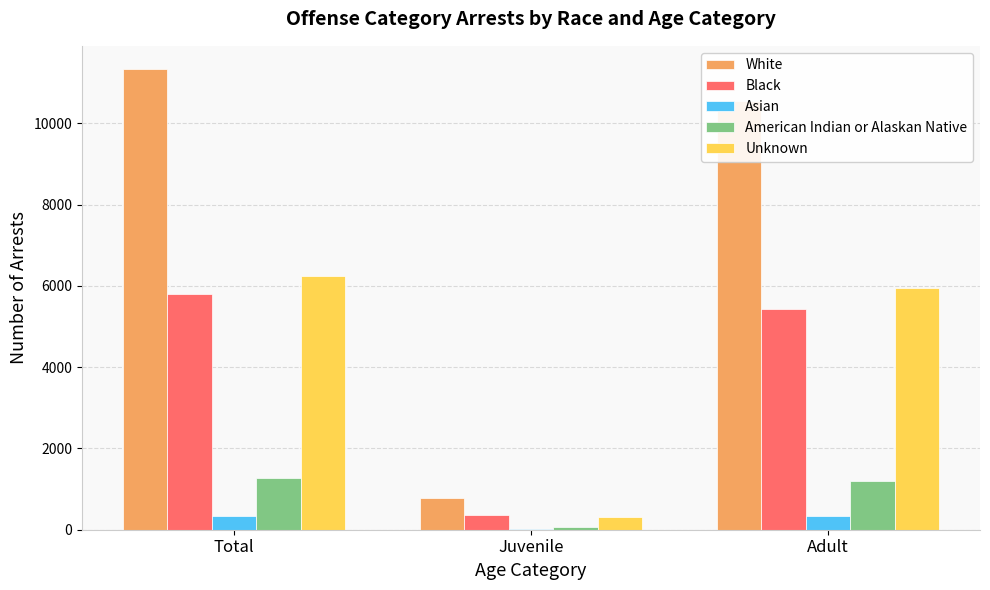

Are the bars grouped side by side (vs. stacked)?

Yes